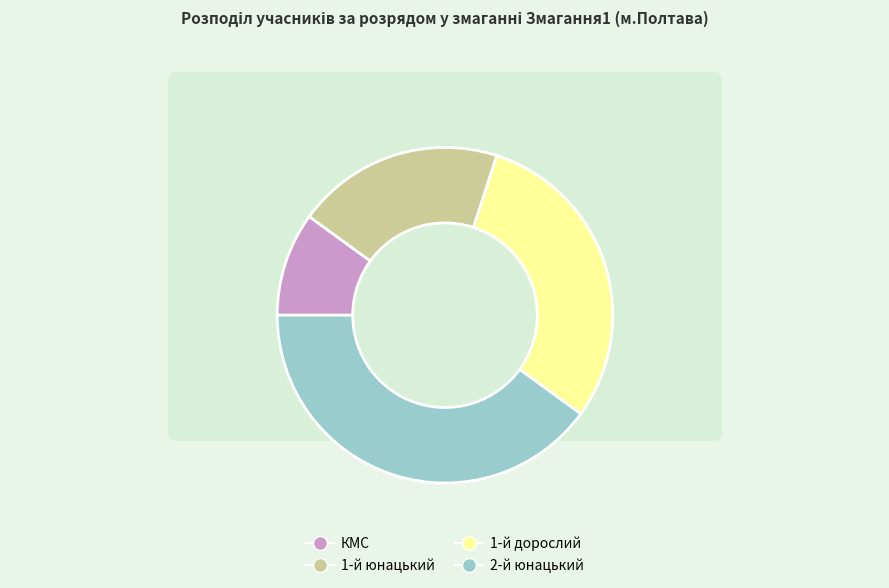

To the nearest percent, what is the difference between the 1-й юнацький and 1-й дорослий slice percentages?

10%